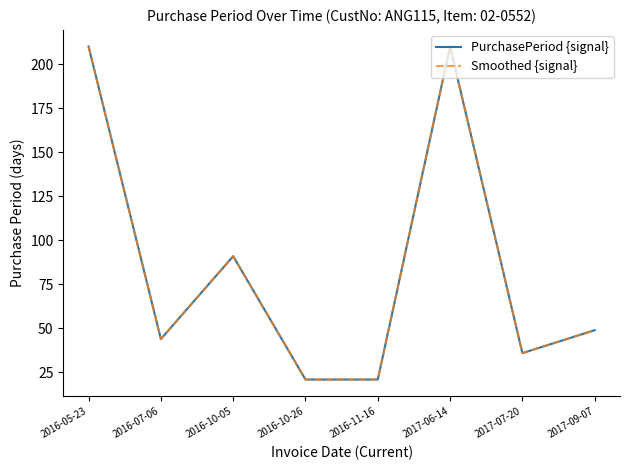

Which series has the largest total across all categories?

PurchasePeriod {signal}